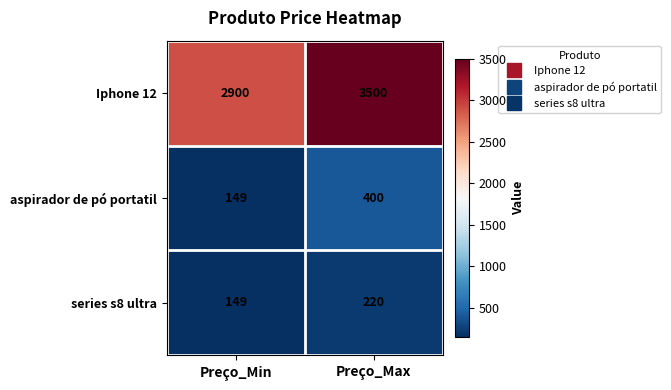

What is the sum of all aspirador de pó portatil values?

549